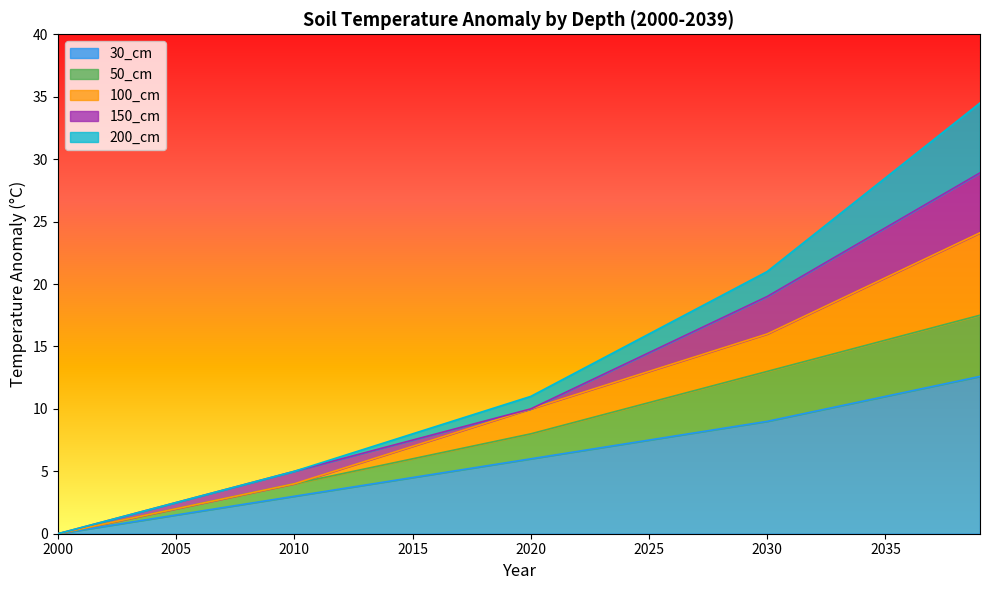

True or false: 50_cm has a value of 6.4 at 2016.

True